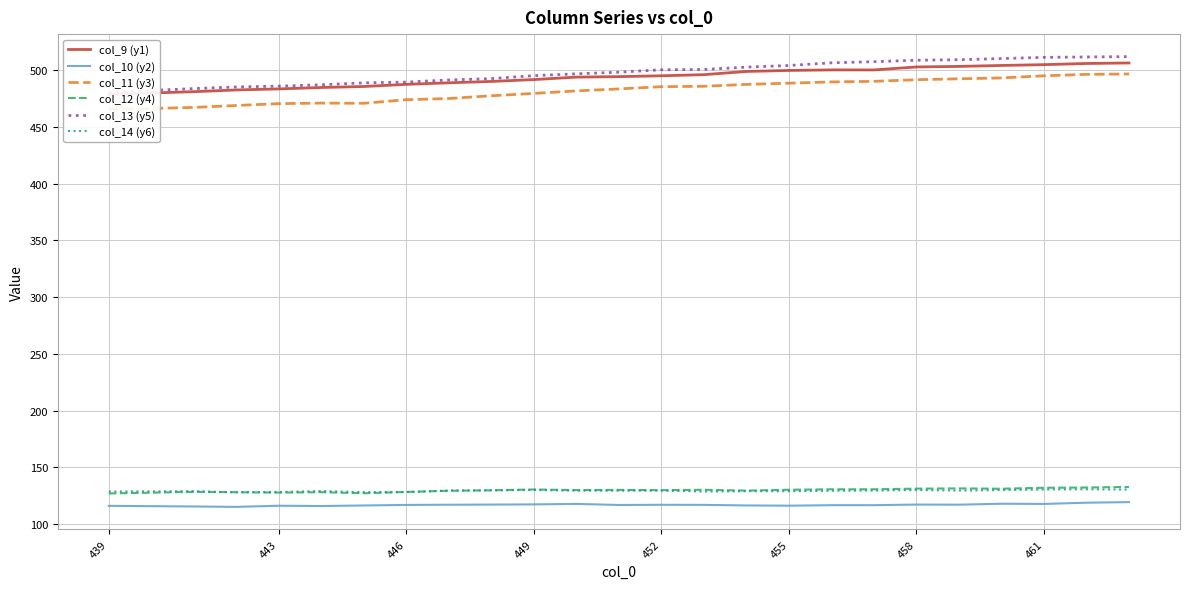

Which series has the largest total across all categories?

col_13 (y5)